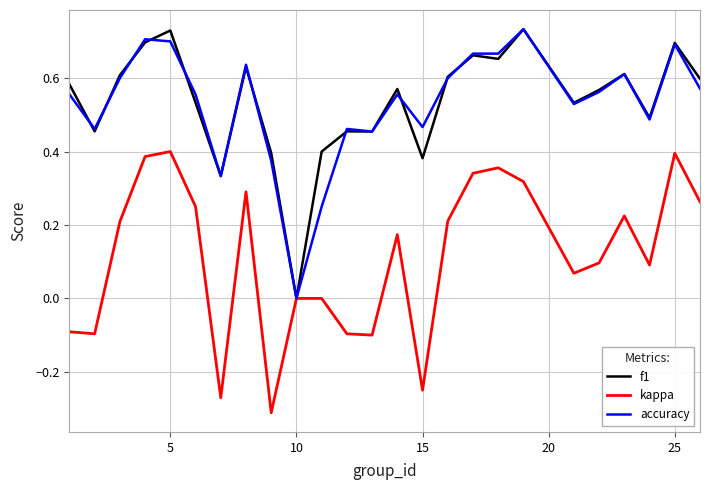

Count the number of data series in this chart.

3